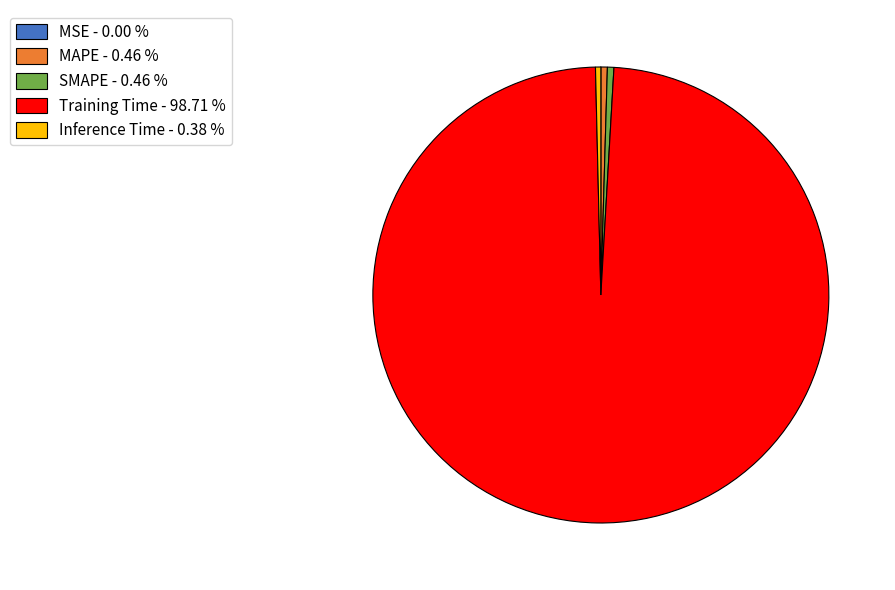

Is it true that MAPE is 0% of the pie?

True